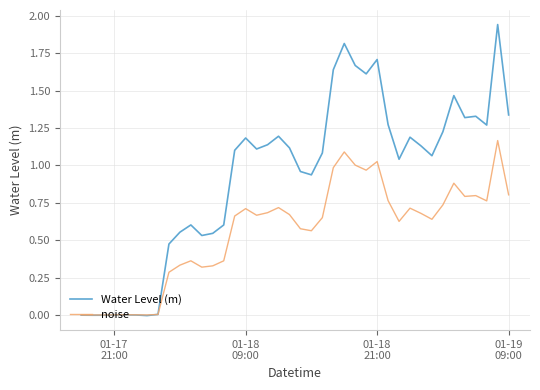

Which series has the largest total across all categories?

Water Level (m)